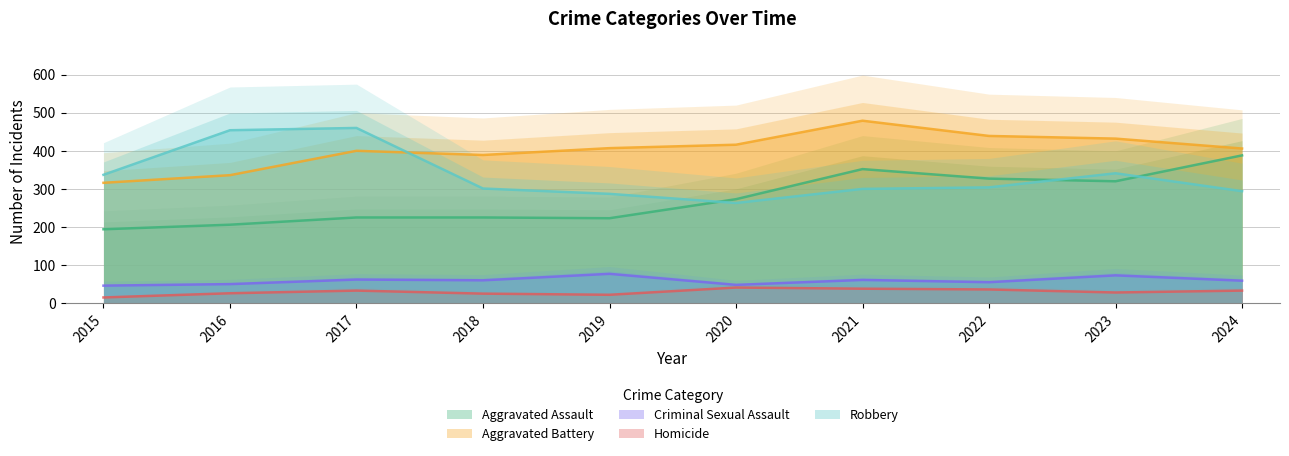

Which series has the largest range (max minus min)?

Robbery